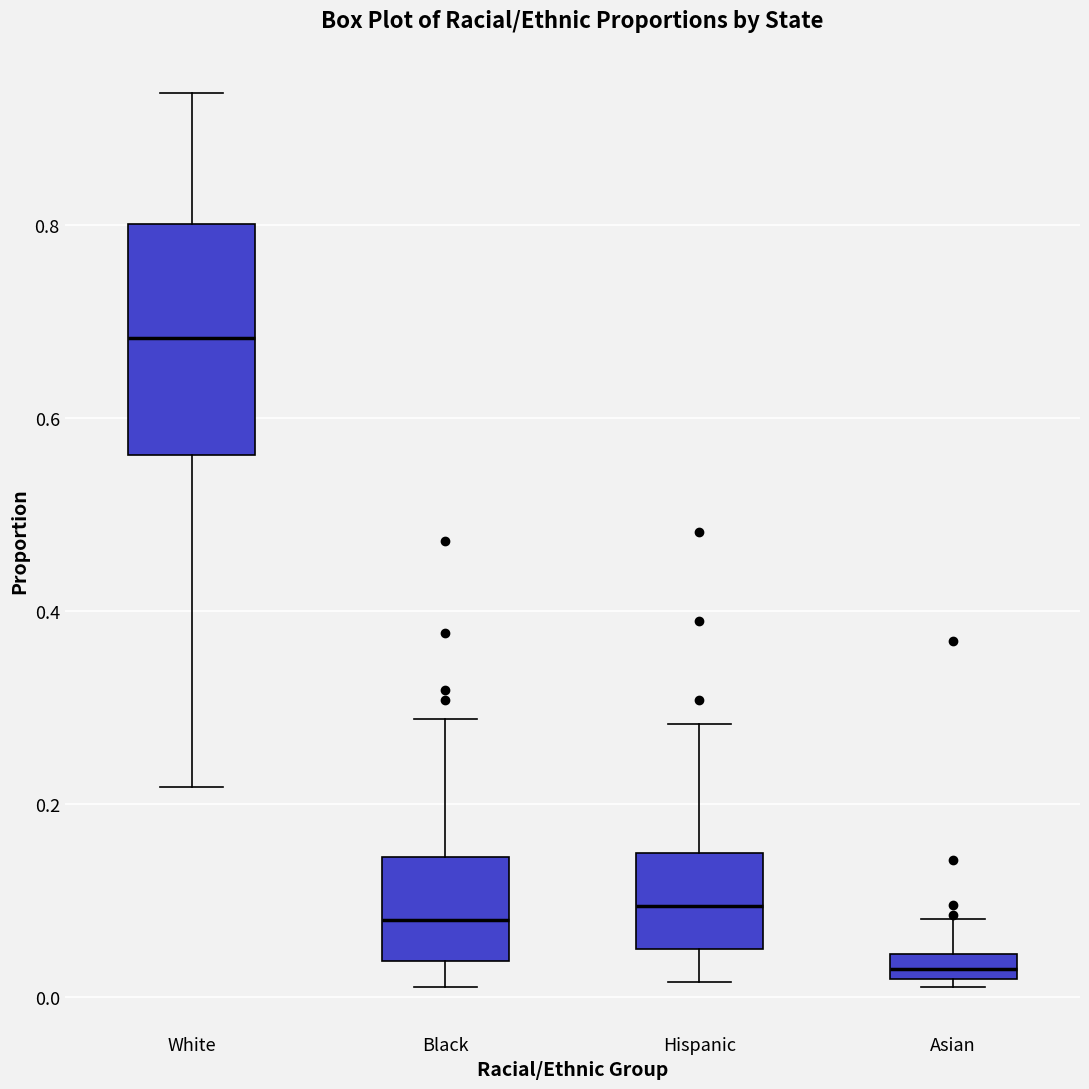

Where does the upper whisker of the box for Black end on the y-axis? The values are not printed on the chart, so give them approximately, as read against the axis.

0.28